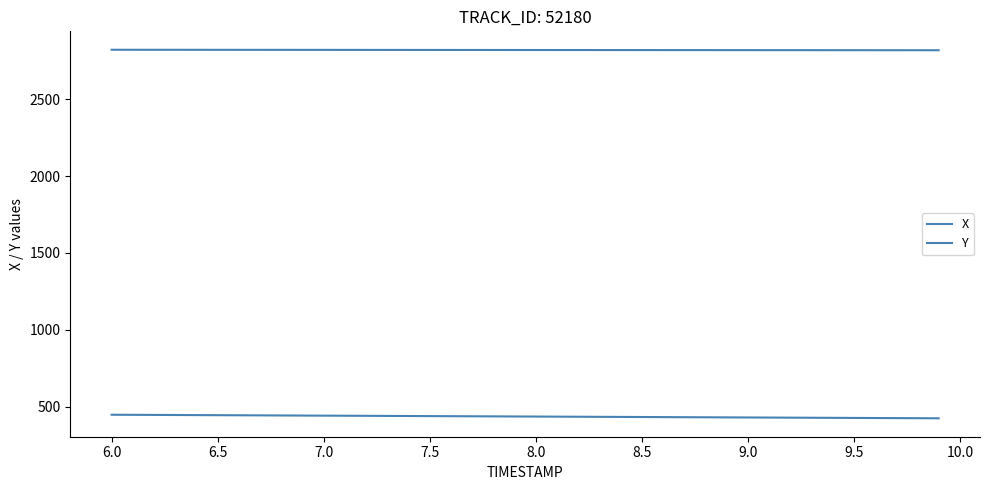

At how many categories does at least one series exceed 2731?

40